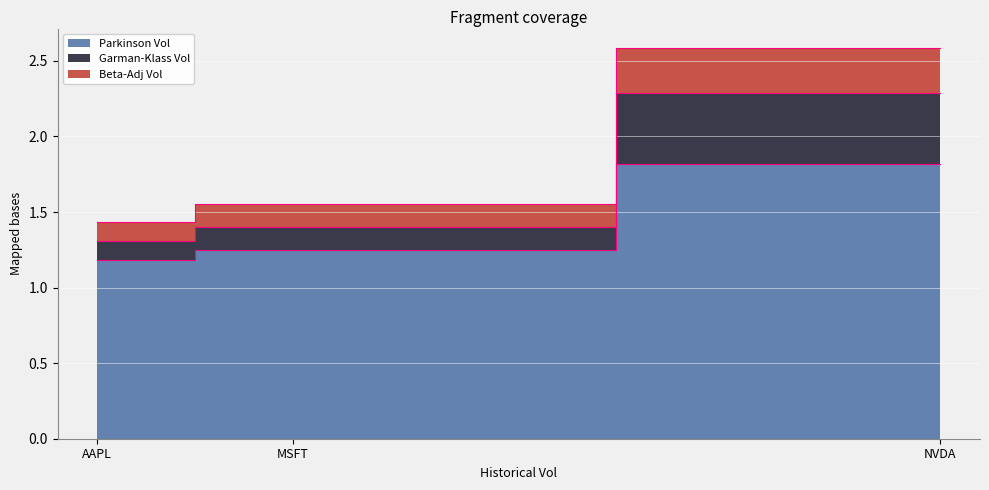

Reading left to right, what are all the values shown in this chart?

Parkinson Vol: AAPL=1.2	MSFT=1.3	NVDA=1.8
Garman-Klass Vol: AAPL=1.3	MSFT=1.4	NVDA=2.3
Beta-Adj Vol: AAPL=1.4	MSFT=1.6	NVDA=2.6